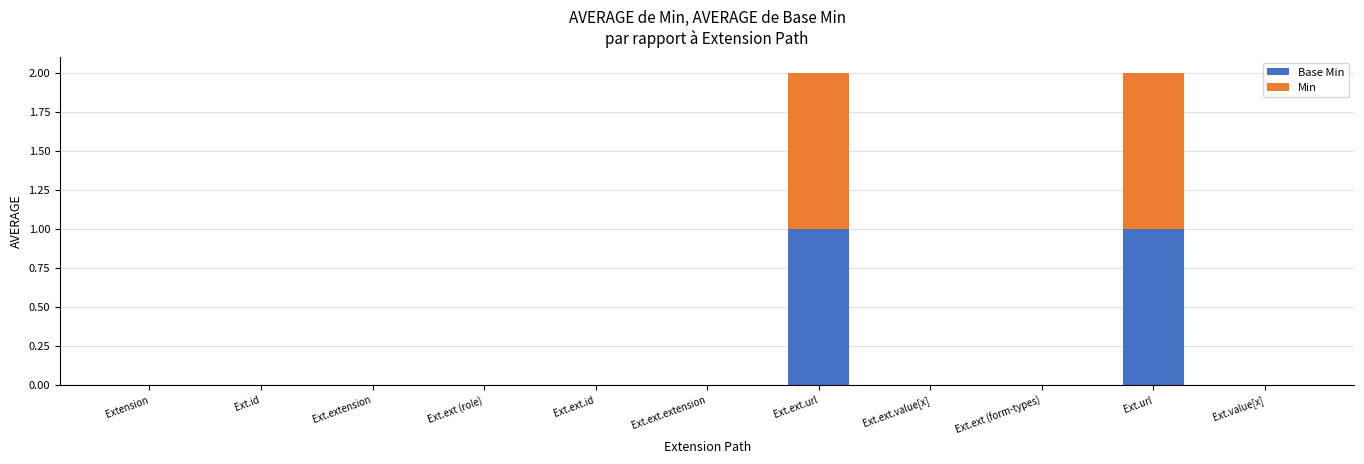

How many categories are shown in the chart?

11